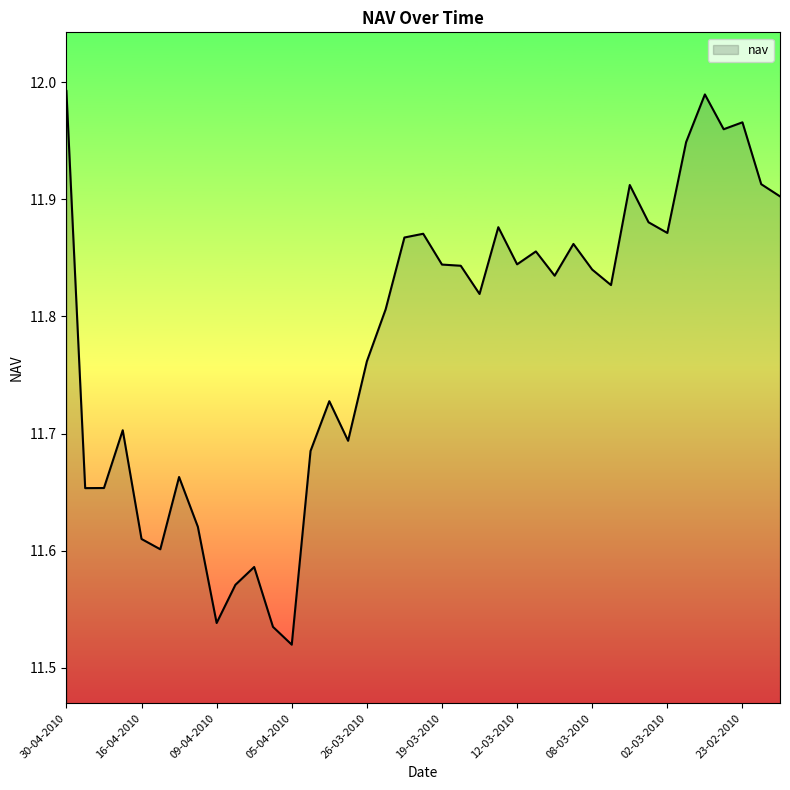

The chart shows a value of 5.4 at 09-04-2010. True or false?

False